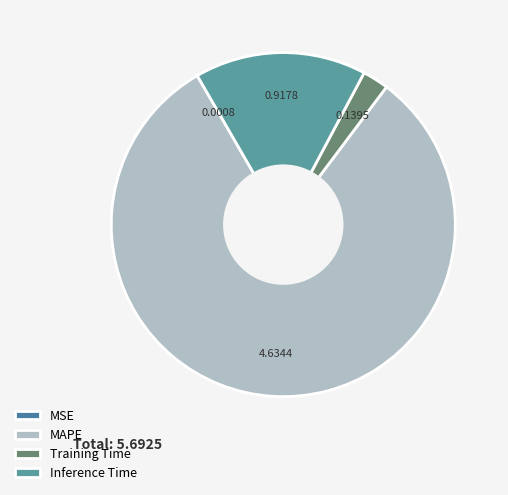

To the nearest percent, what is the combined percentage of MSE and MAPE?

81%